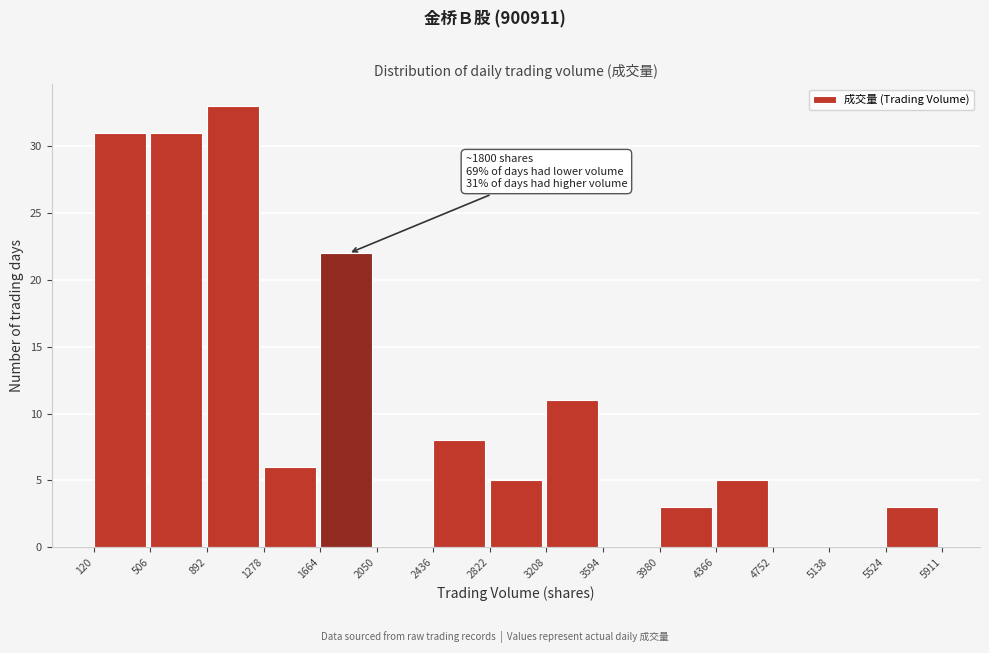

Which range on the x-axis has the tallest bar?

892 to 1278